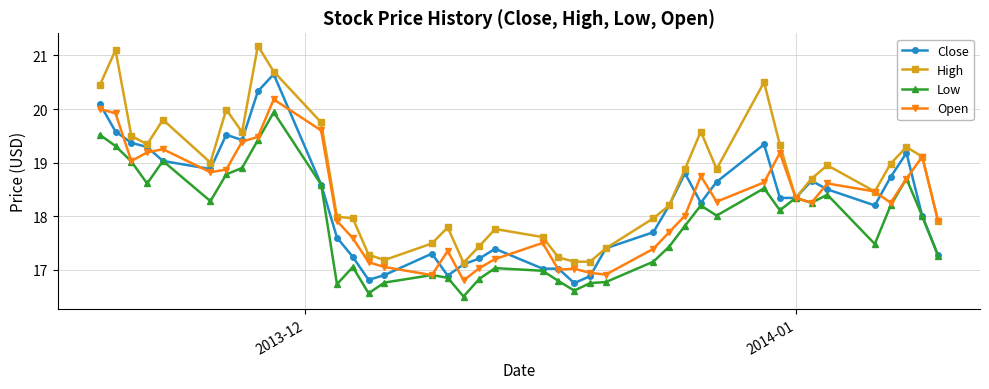

Is this an area chart (filled region under the line)?

No